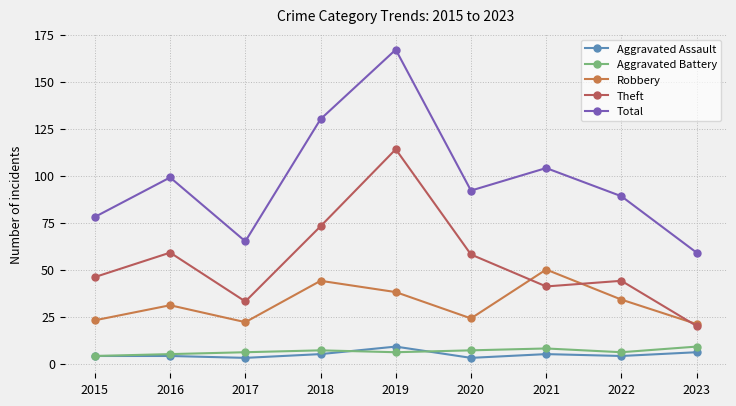

The value of Aggravated Battery at 2017 is 6. True or false?

True